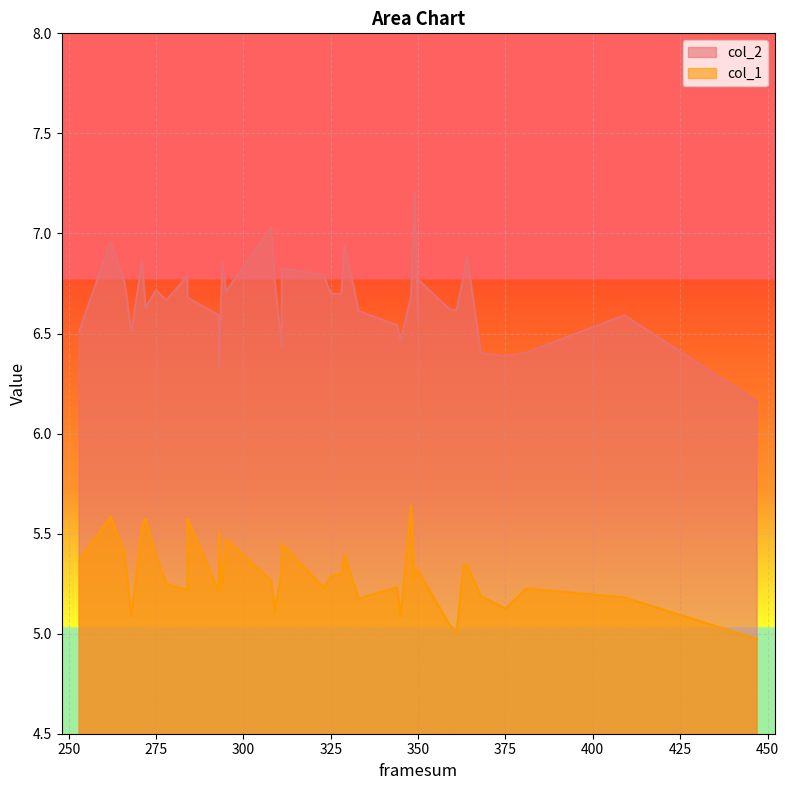

Rank the series by their maximum value, from lowest to highest.

col_1, col_2